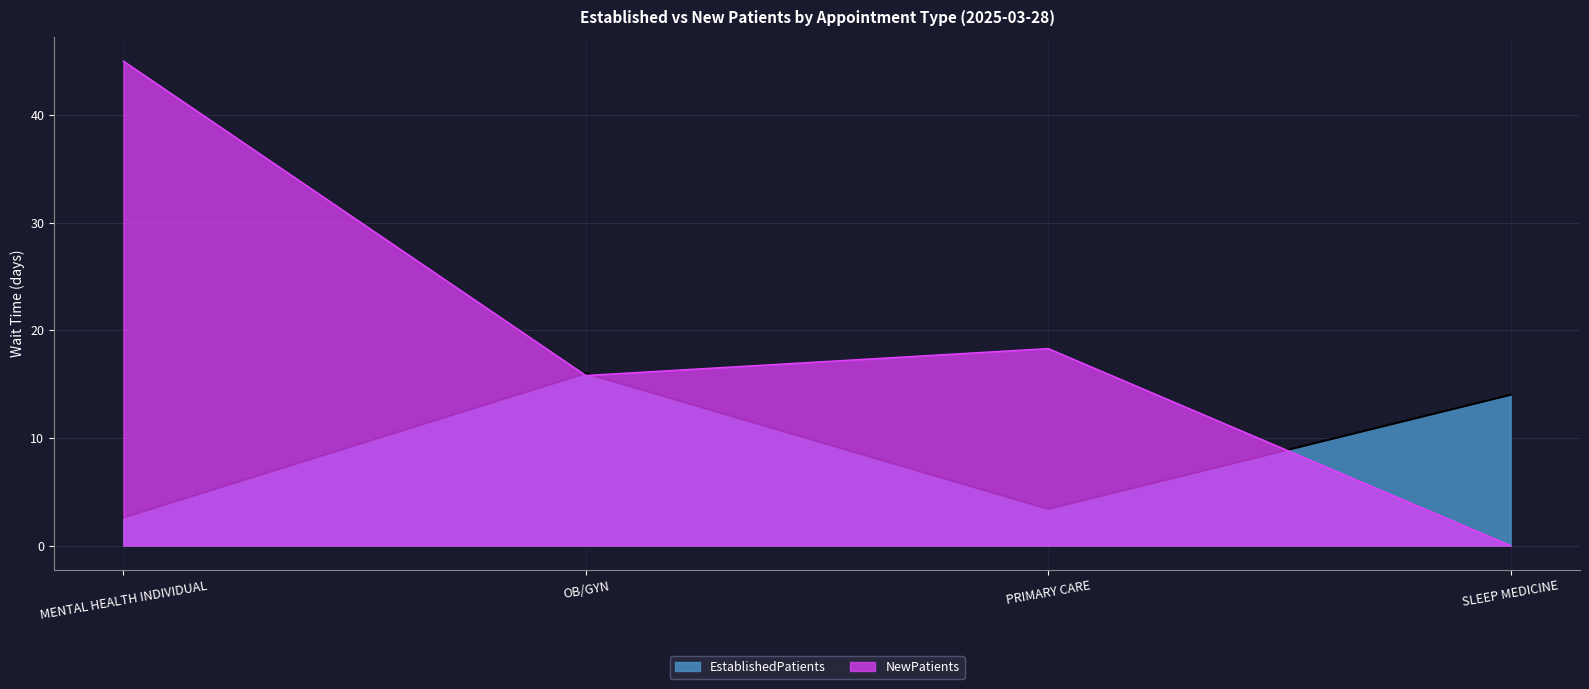

How many interior local peaks does the EstablishedPatients series have?

1